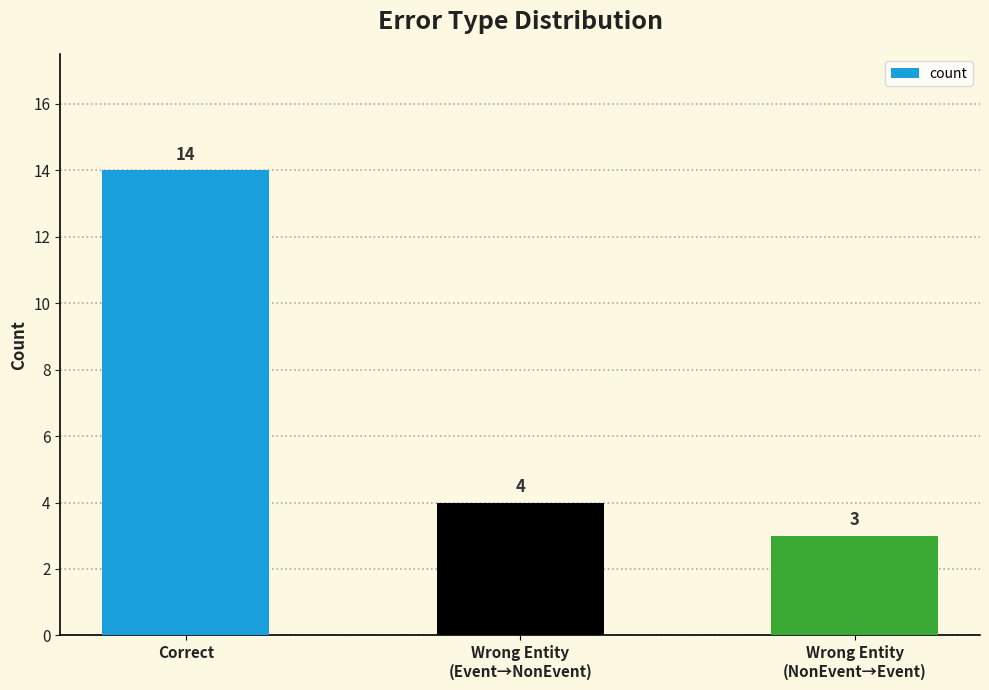

The chart shows a value of 3 at Wrong Entity
(NonEvent→Event). True or false?

True